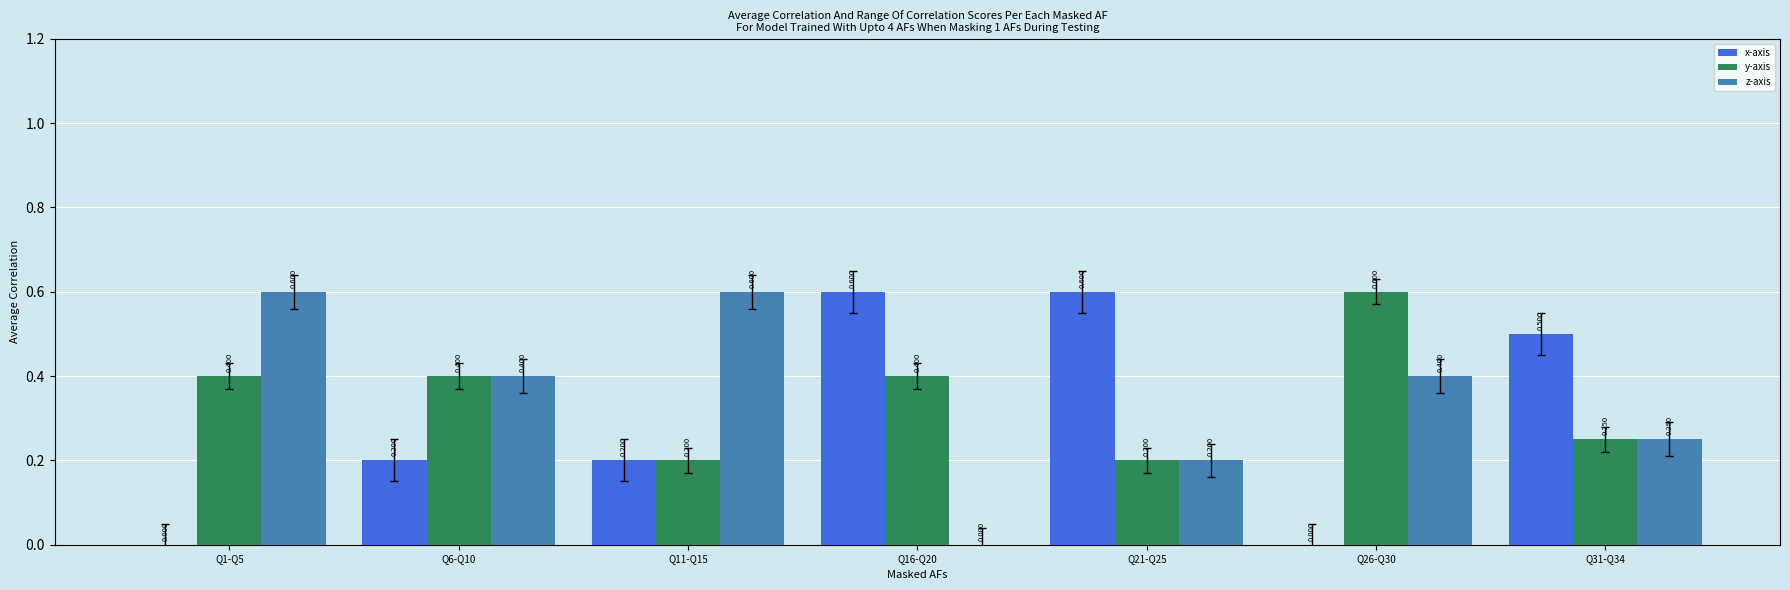

Which series changed the most between Q11-Q15 and Q26-Q30?

y-axis